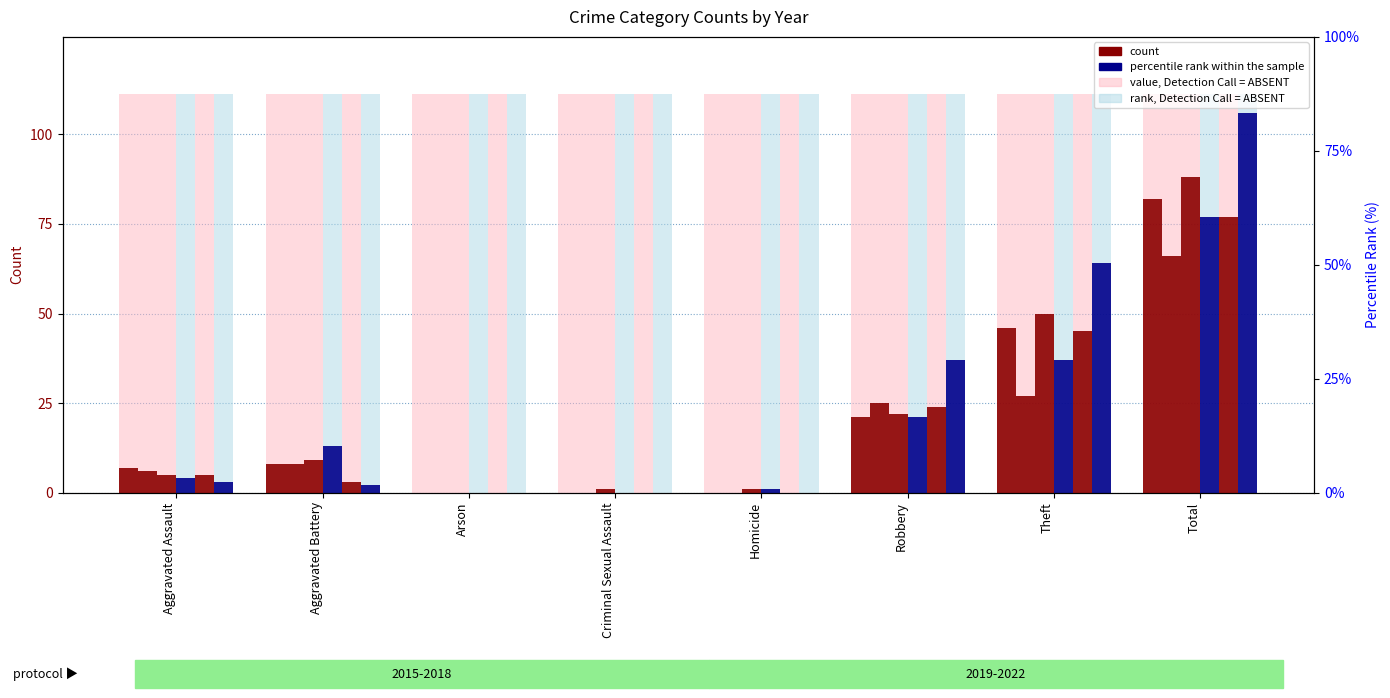

At which category is the sum across all series the highest?

Total